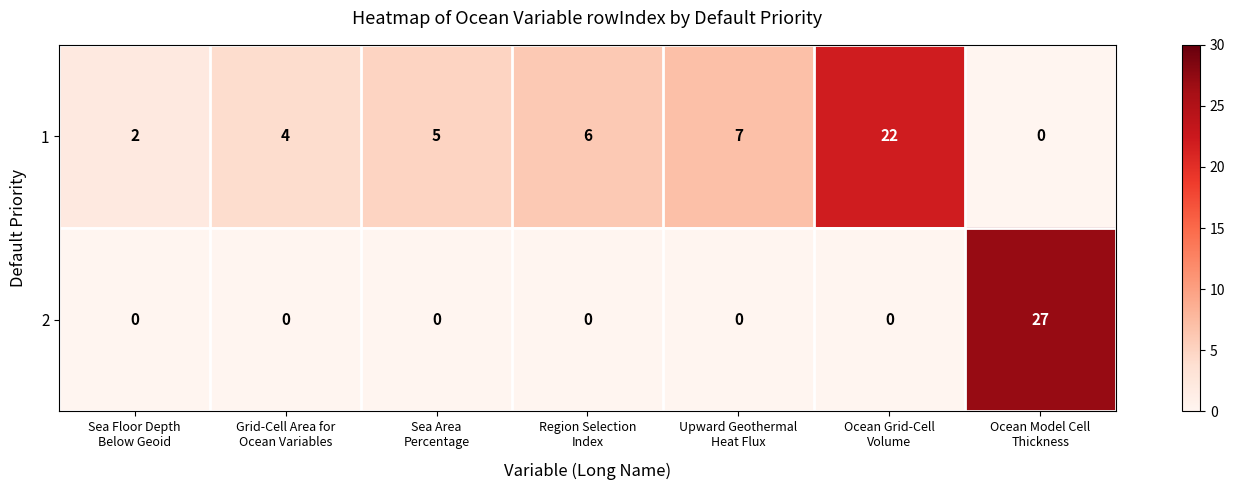

Reading left to right, list all the values displayed in this chart.

1: 2	4	5	6	7	22	0
2: 0	0	0	0	0	0	27